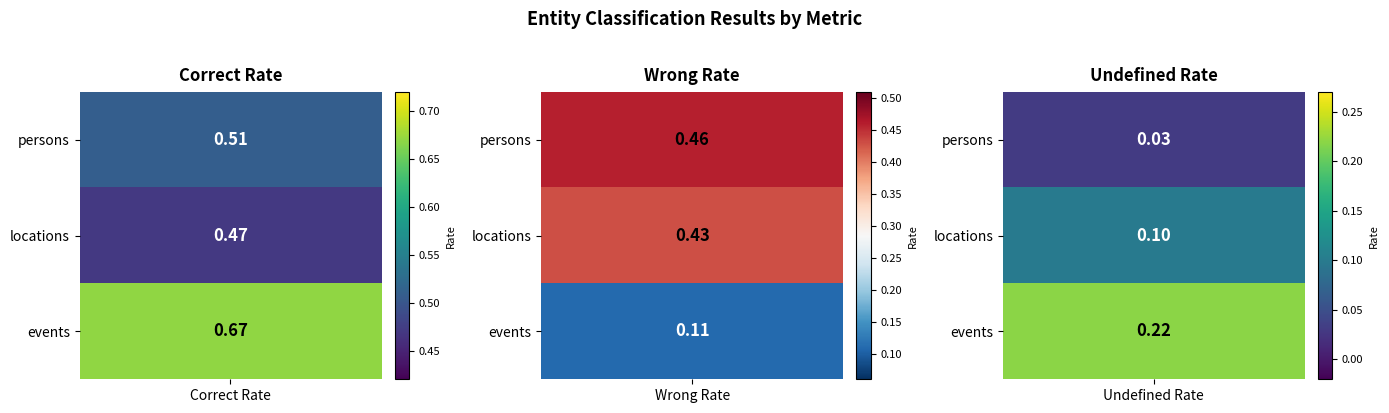

At how many categories does at least one series exceed 0?

3